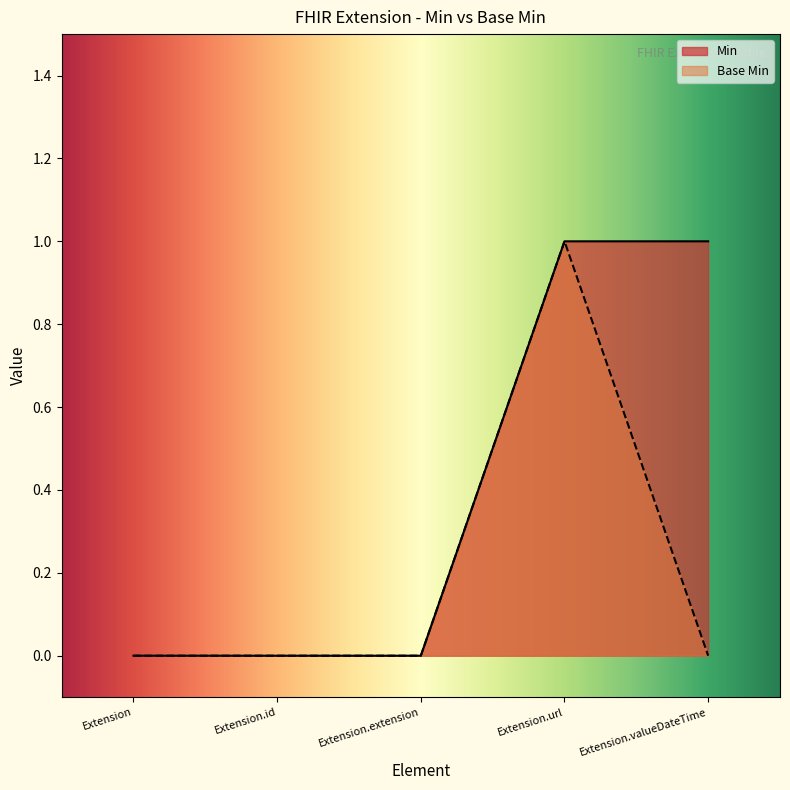

At which category is the sum across all series the highest?

Extension.url